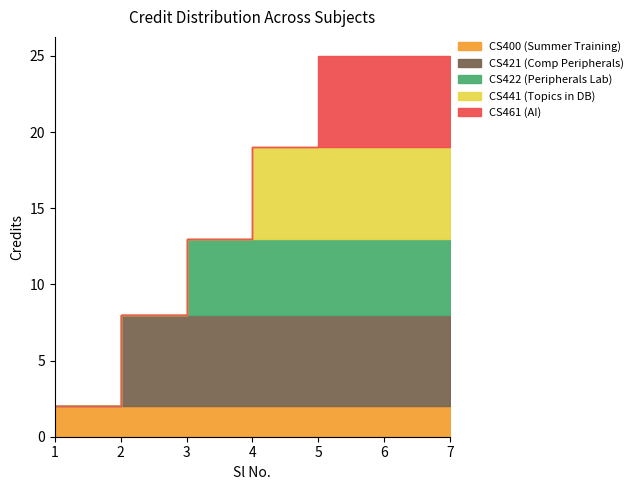

The value of CS441 (Topics in DB) at 2 is 0. True or false?

True